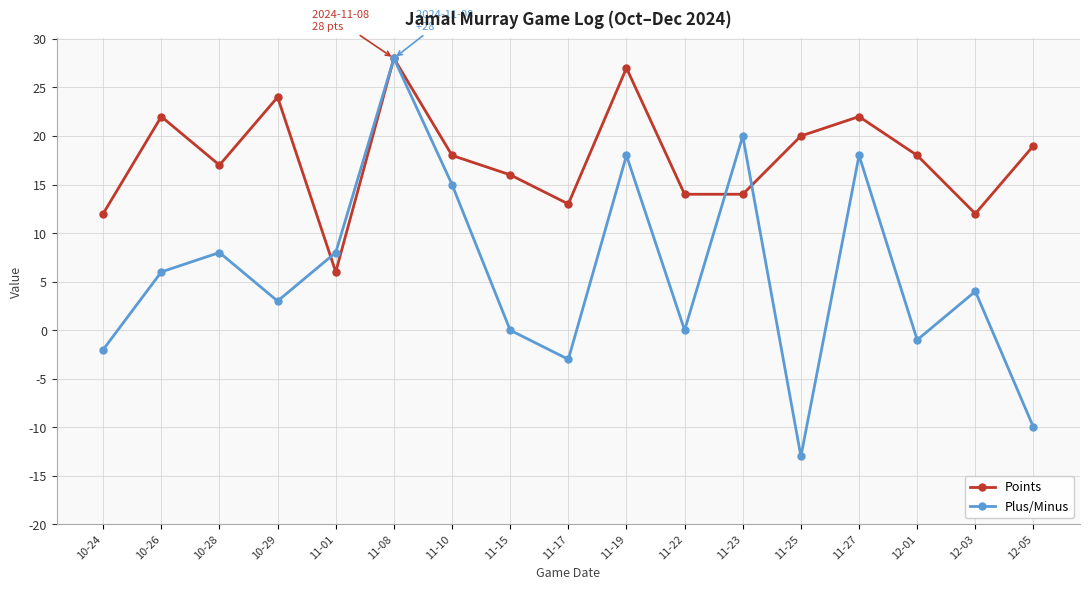

What is the sum of all Points values?

302